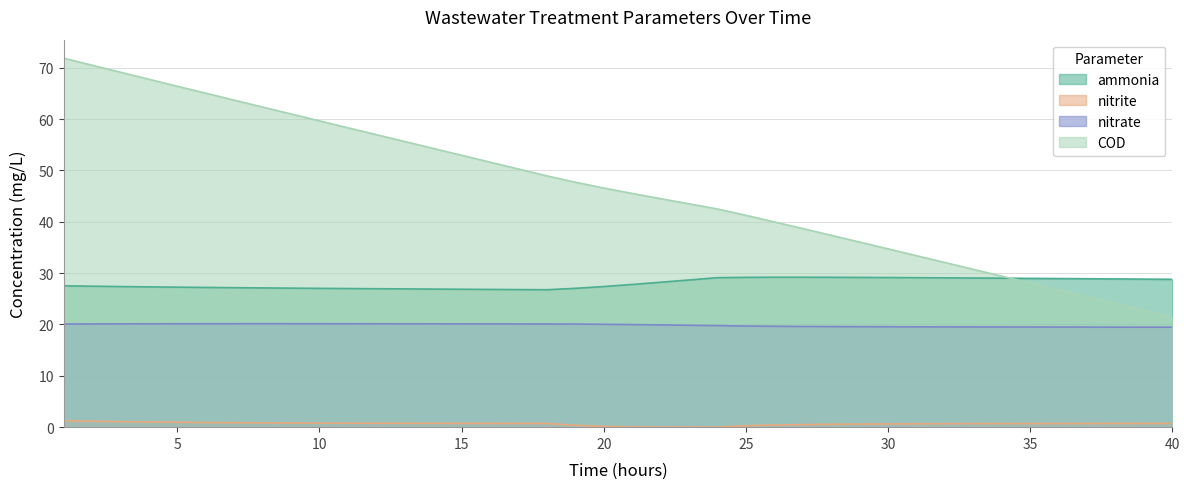

Which series has the largest range (max minus min)?

COD